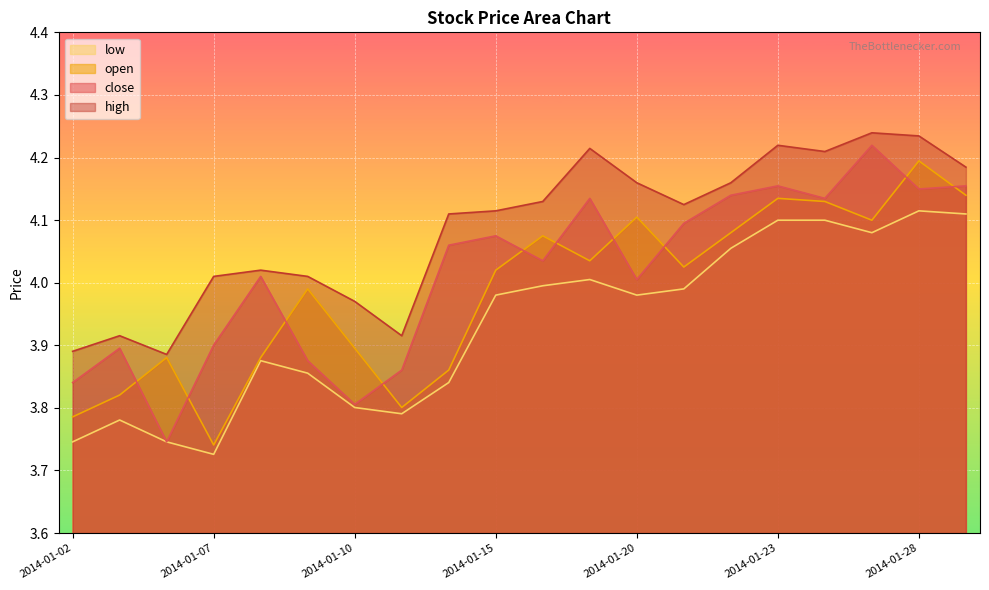

How many lines are shown in the chart?

4